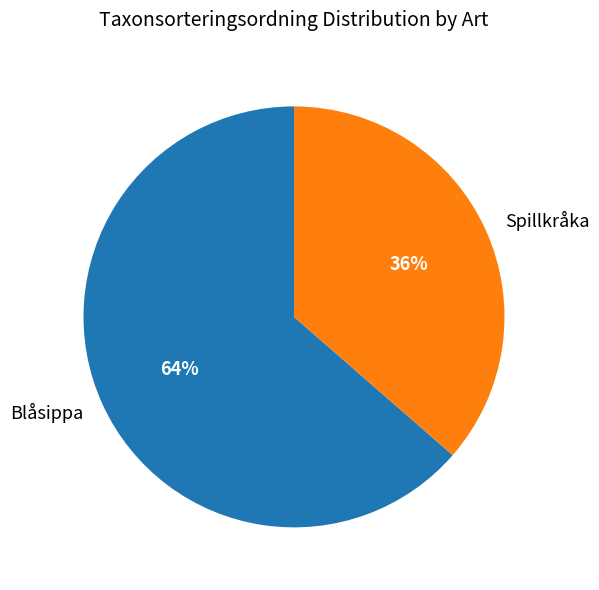

Is there any slice that represents more than half of the pie?

Yes